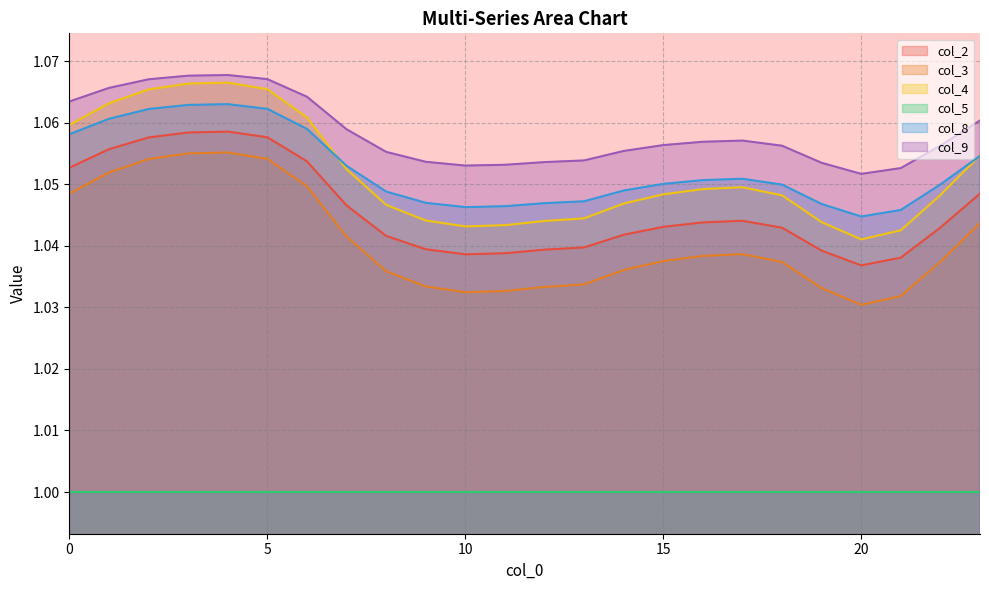

Is the value of col_4 at 10 greater than the value of col_3 at 0?

No